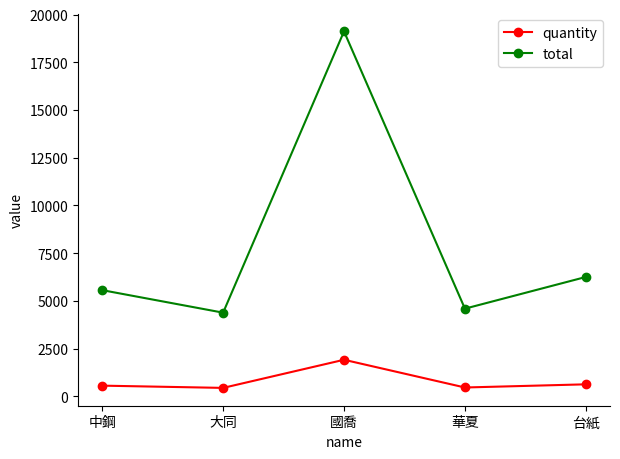

At which category does quantity reach its first local peak?

國喬